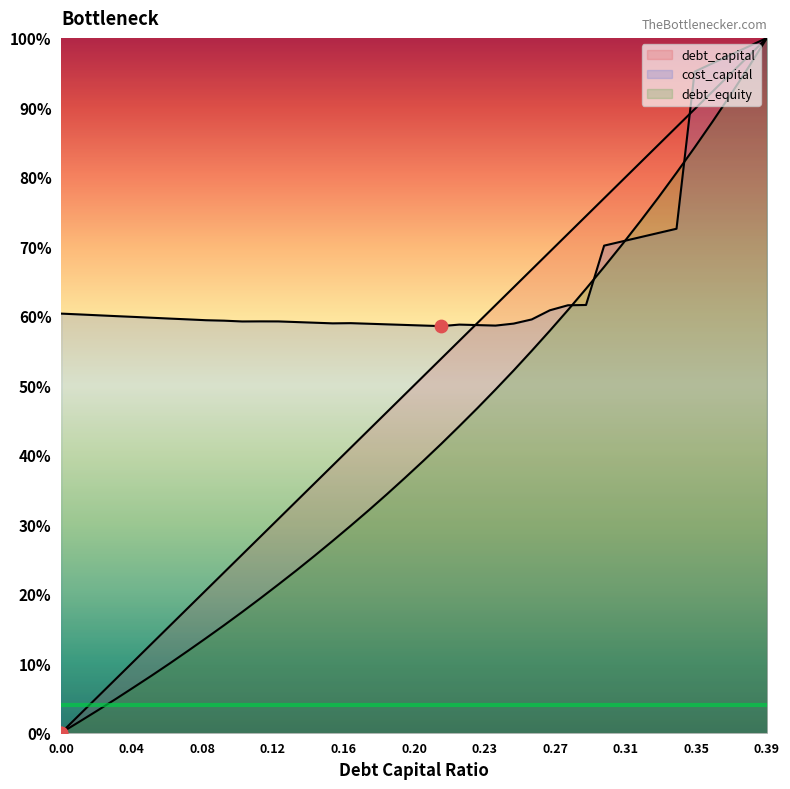

Which series contains the highest Y value?

debt_capital